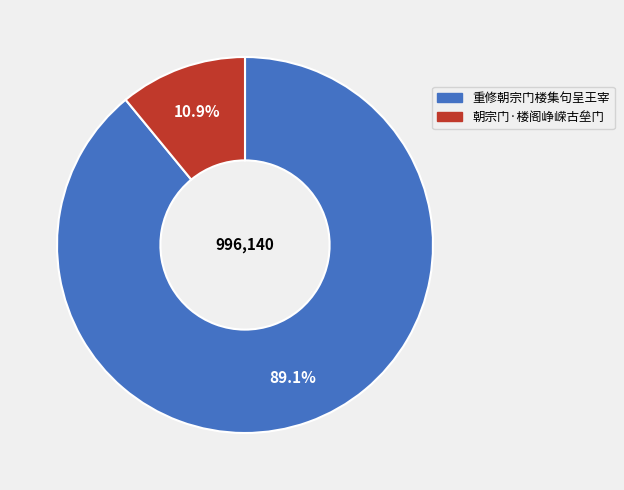

To the nearest percent, what is the difference between the 朝宗门·楼阁峥嵘古垒门 and 重修朝宗门楼集句呈王宰 slice percentages?

78%